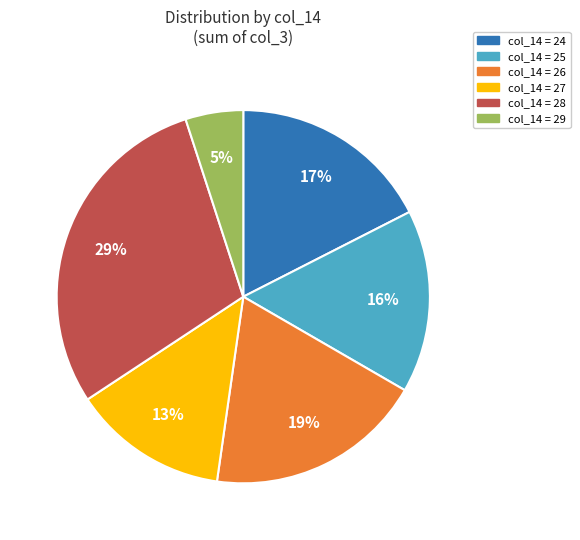

Does any single category account for the majority?

No